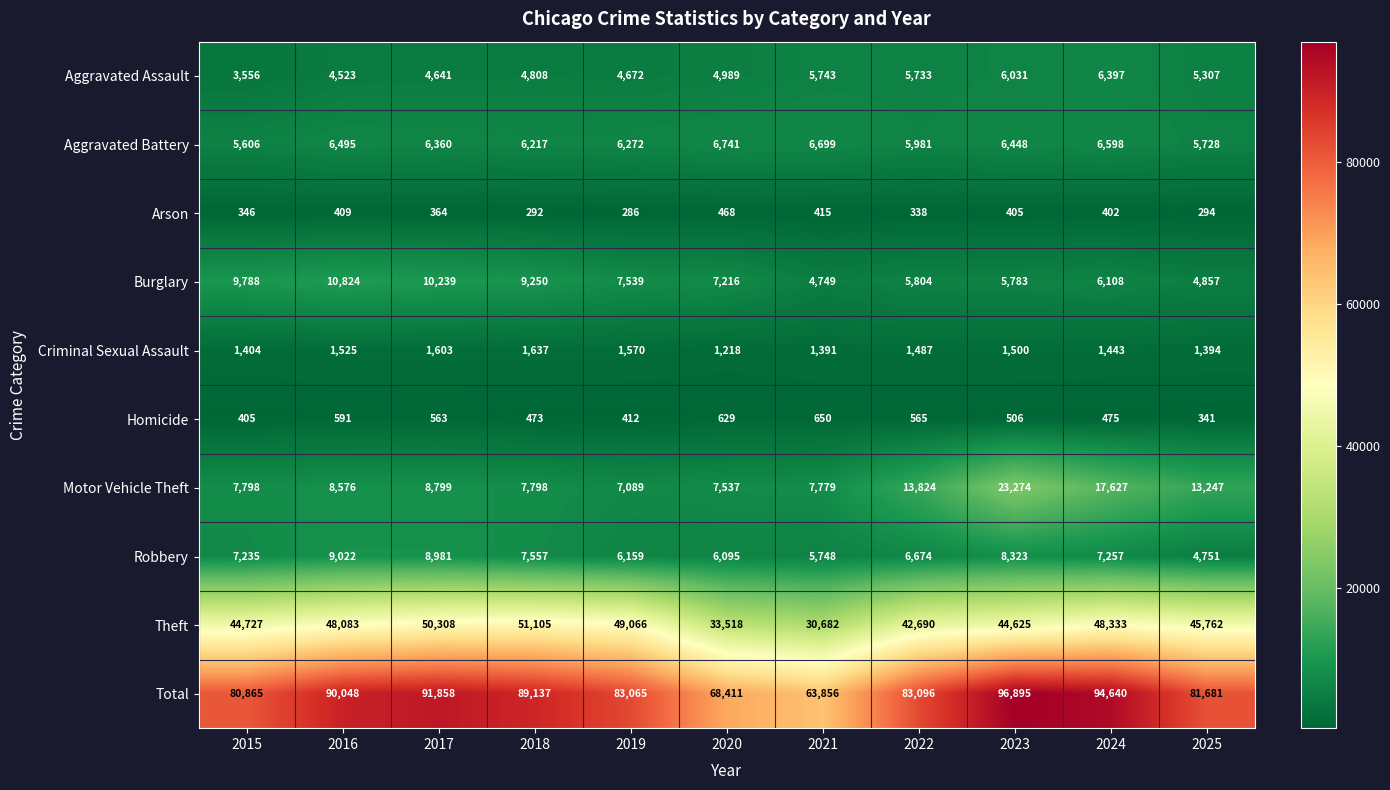

What is the average value of the Aggravated Battery series?

6286